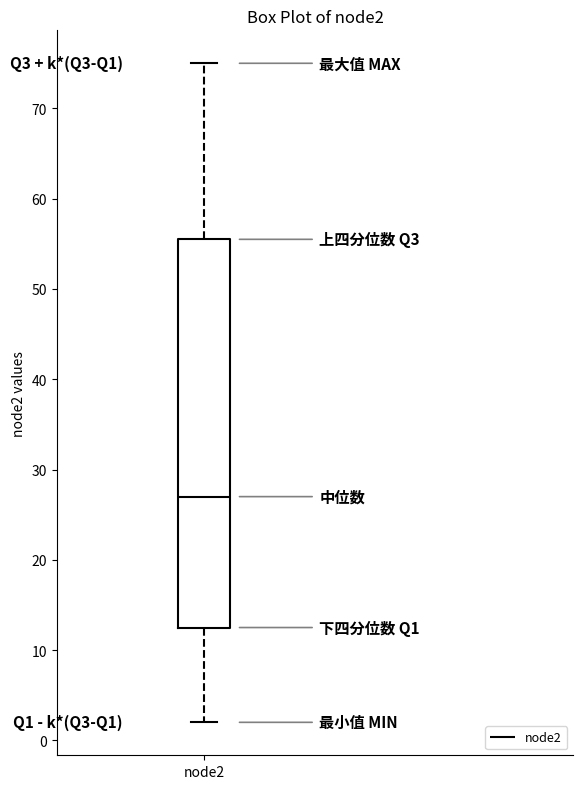

Transcribe this box plot: give where the median line is, the range the box spans, and where the two whiskers end, as read against the y-axis. The values are not printed on the chart, so give them approximately, as read against the axis.

median 27, box 13 to 56, whiskers 2 to 75